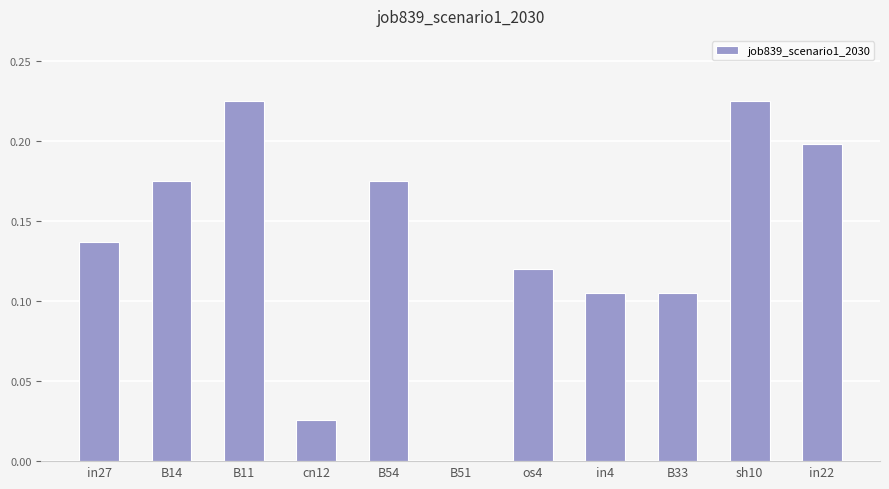

What is the sum of the values at in27 and sh10?

0.4